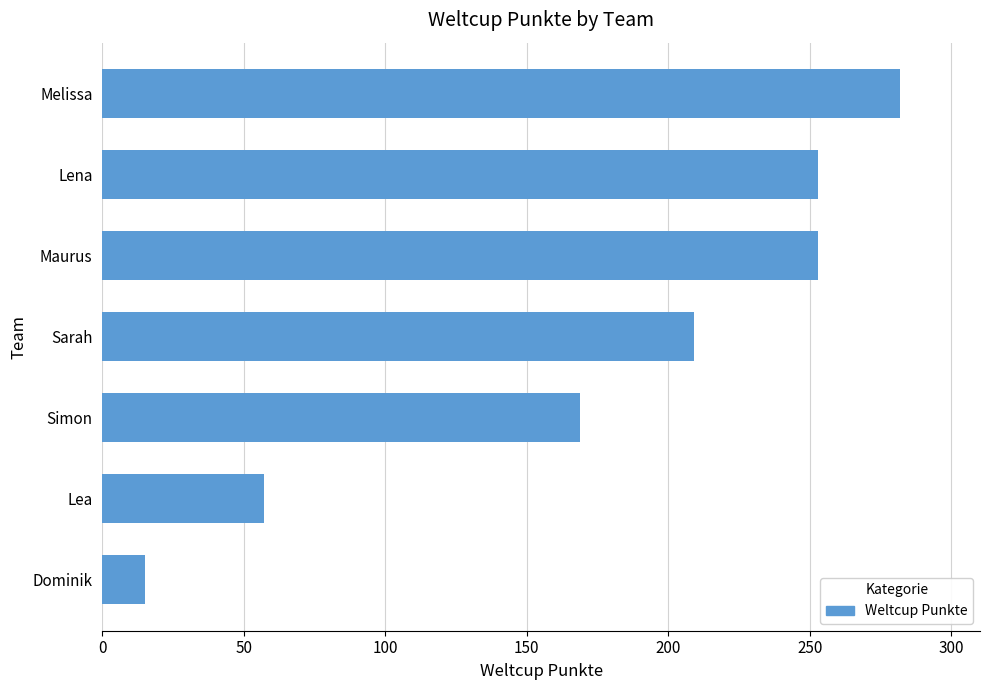

How many series are shown in this chart?

1